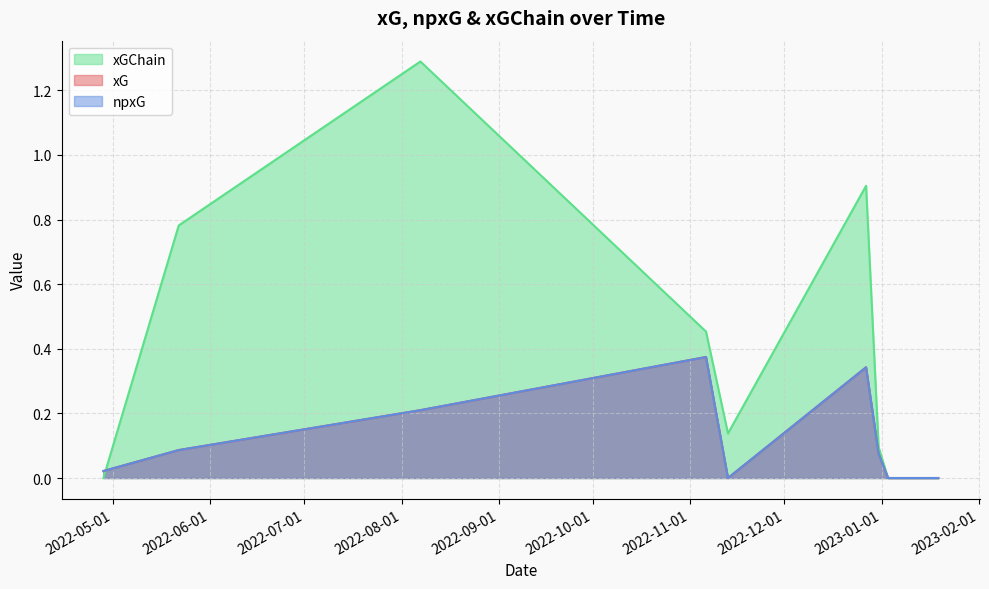

What is the maximum value shown in the chart?

1.3